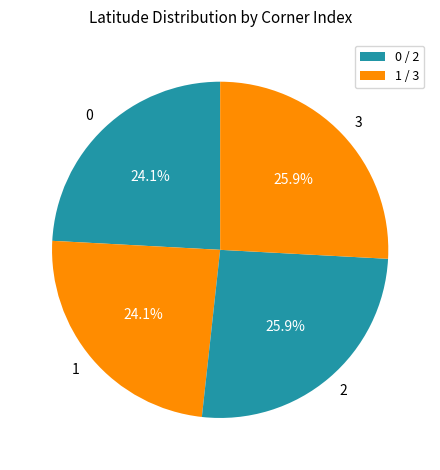

What portion of the pie excludes 1?

75.9%